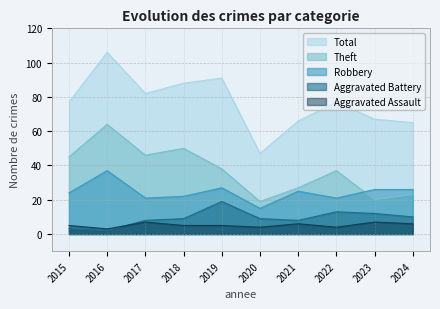

What is the average value of the Theft series?

37